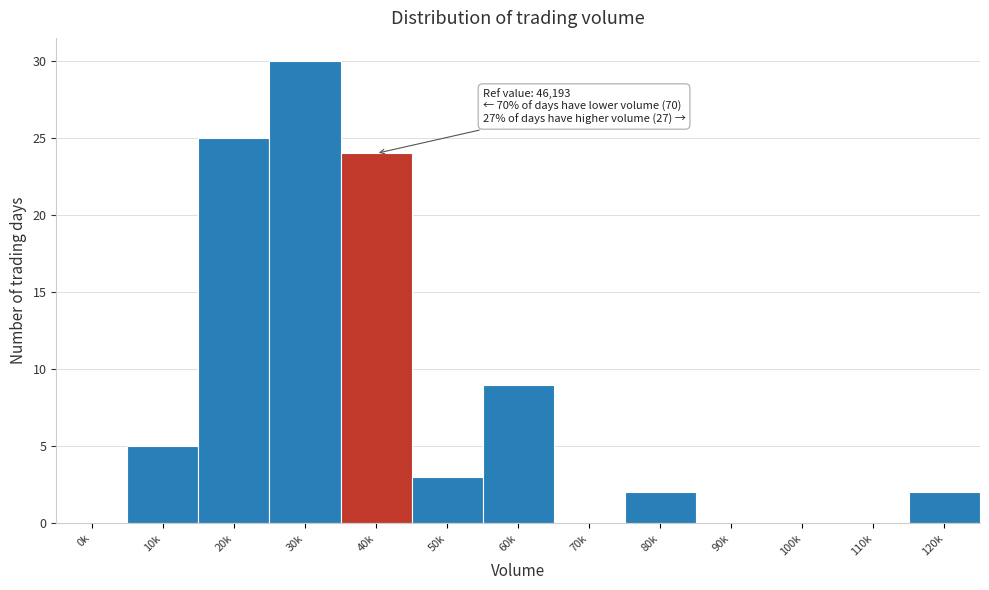

Reading right to left, extract all data points from this chart.

120k=2	110k=0	100k=0	90k=0	80k=2	70k=0	60k=9	50k=3	40k=24	30k=30	20k=25	10k=5	0k=0